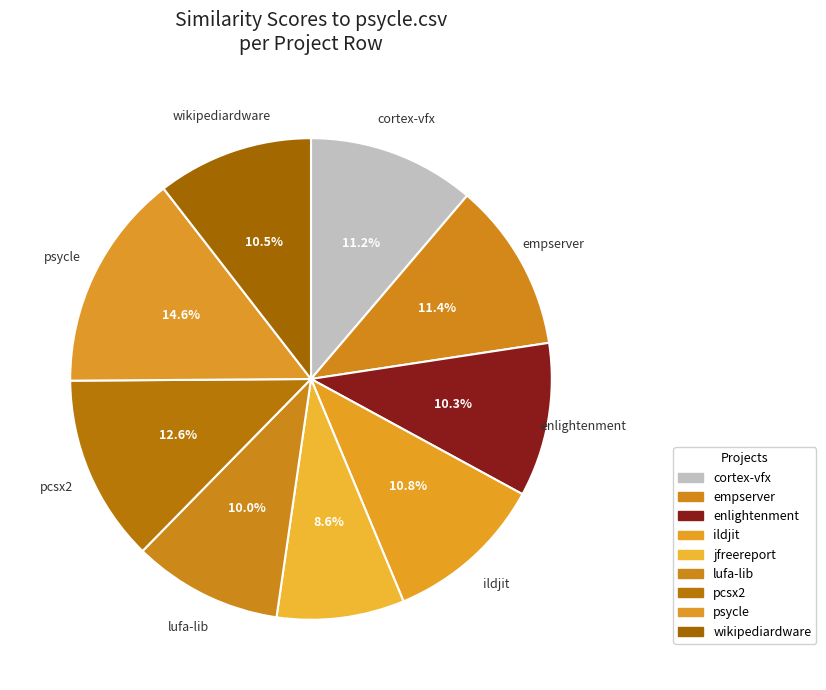

Does any single category account for the majority?

No